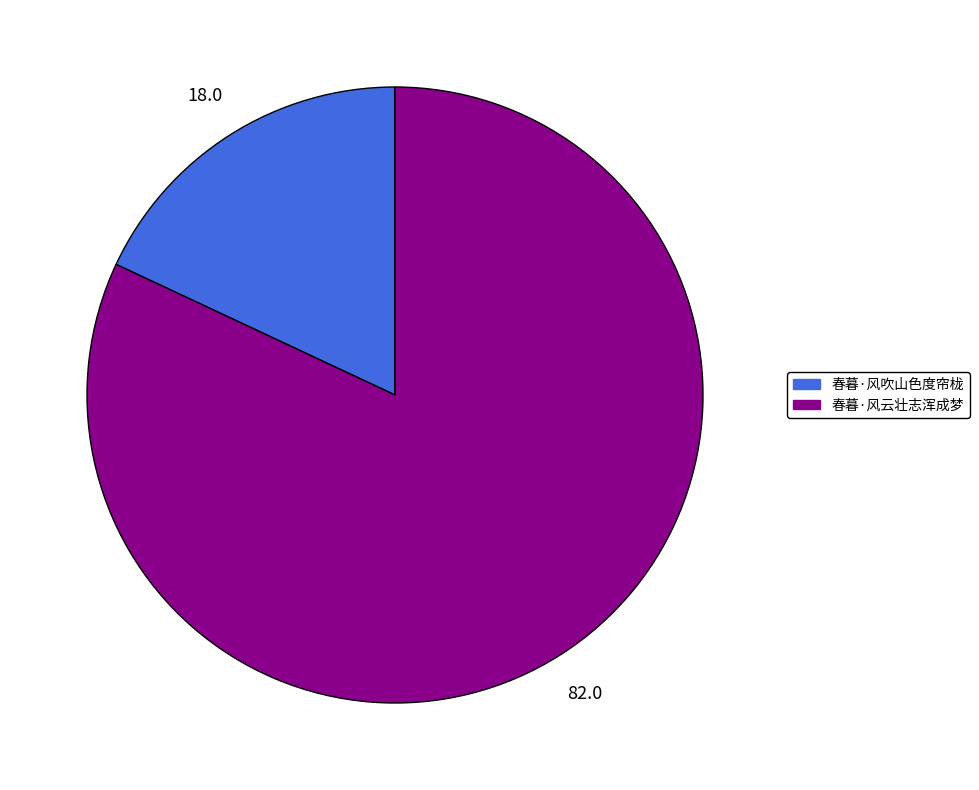

Combined, do 春暮·风吹山色度帘栊 and 春暮·风云壮志浑成梦 account for over 50%?

Yes